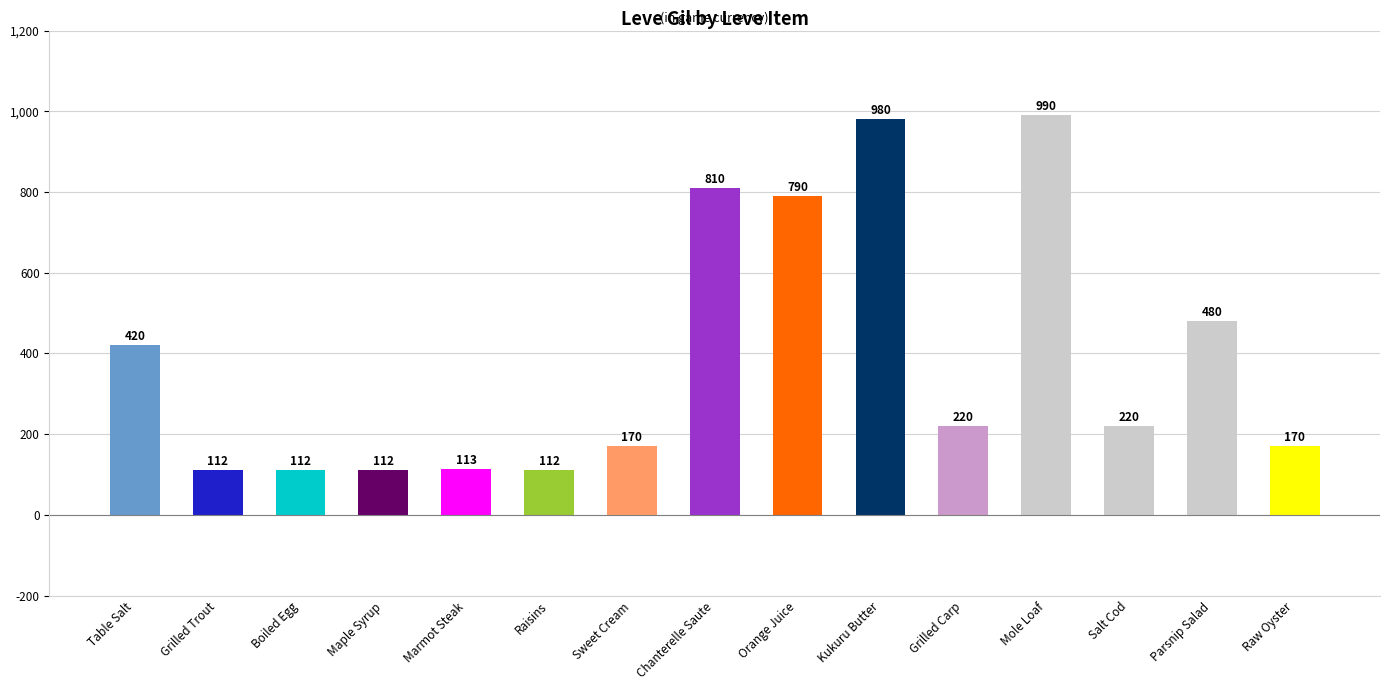

Reading left to right, what are all the values shown in this chart?

Table Salt=420	Grilled Trout=112	Boiled Egg=112	Maple Syrup=112	Marmot Steak=113	Raisins=112	Sweet Cream=170	Chanterelle Saute=810	Orange Juice=790	Kukuru Butter=980	Grilled Carp=220	Mole Loaf=990	Salt Cod=220	Parsnip Salad=480	Raw Oyster=170